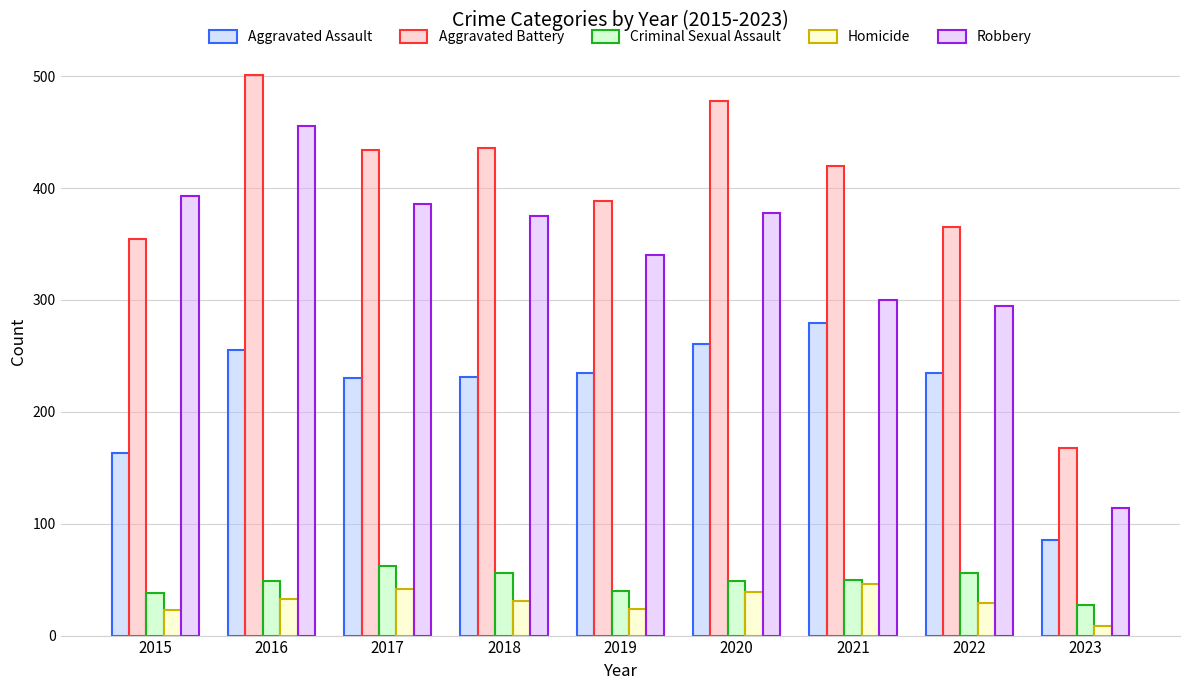

Is it true that Criminal Sexual Assault equals 71 at 2020?

False